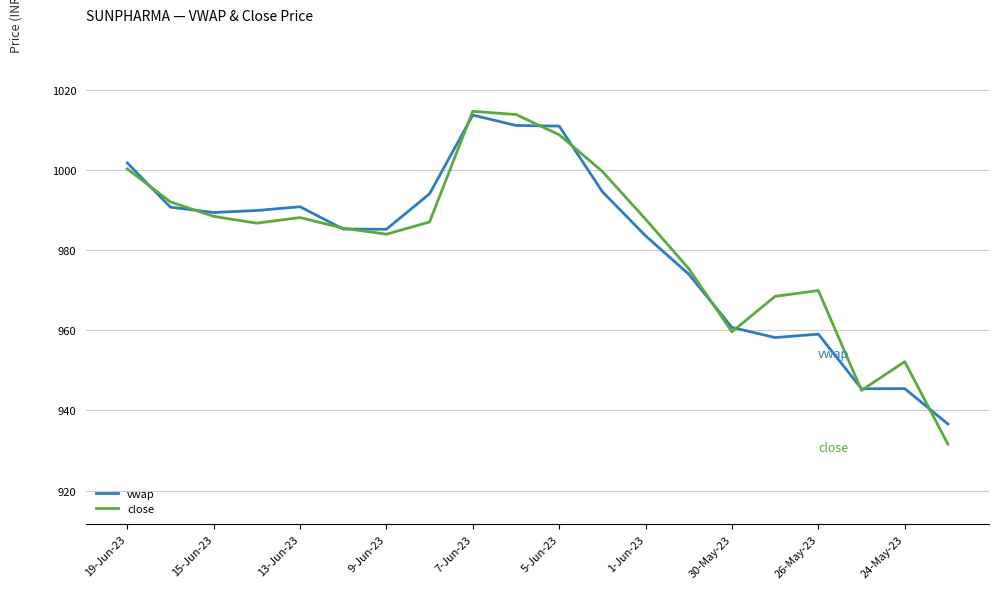

Which series has the largest range (max minus min)?

close